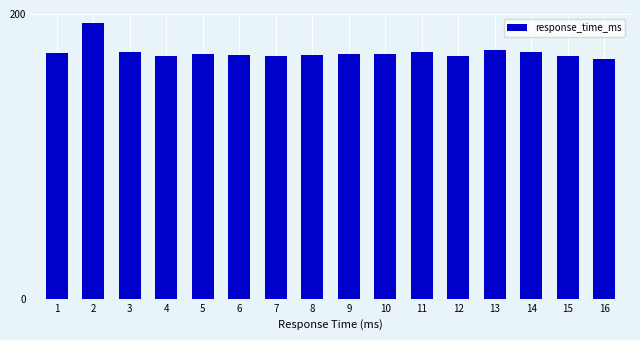

Approximately how many times larger is the value at 10 compared to 4?

1.0